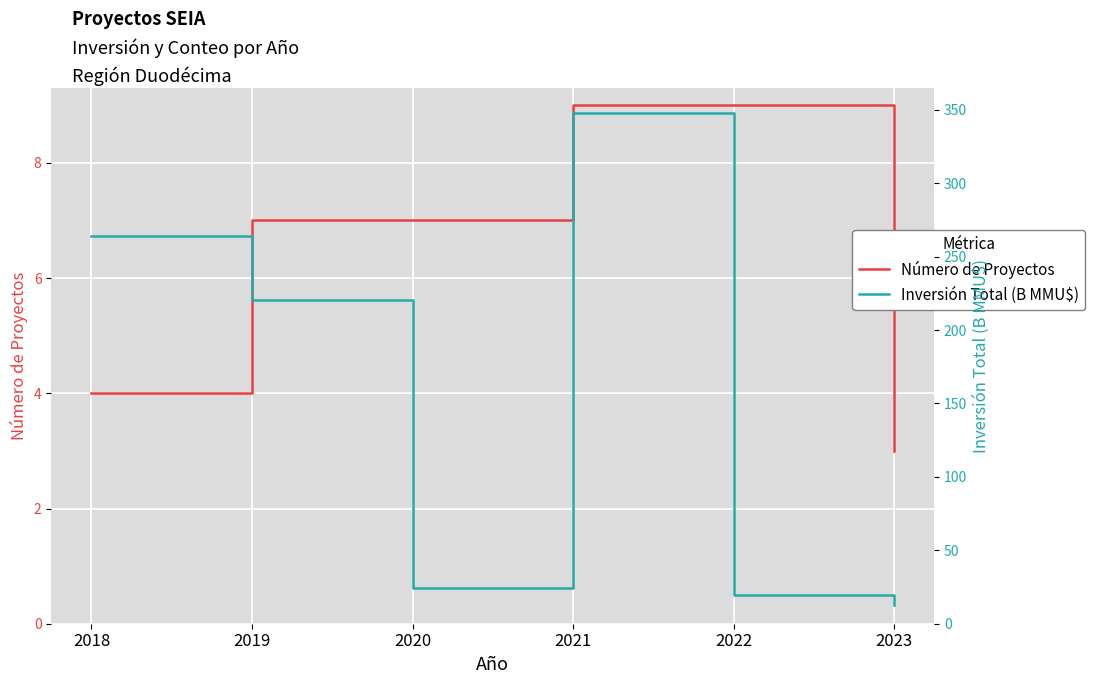

Is this an area chart (filled region under the line)?

No